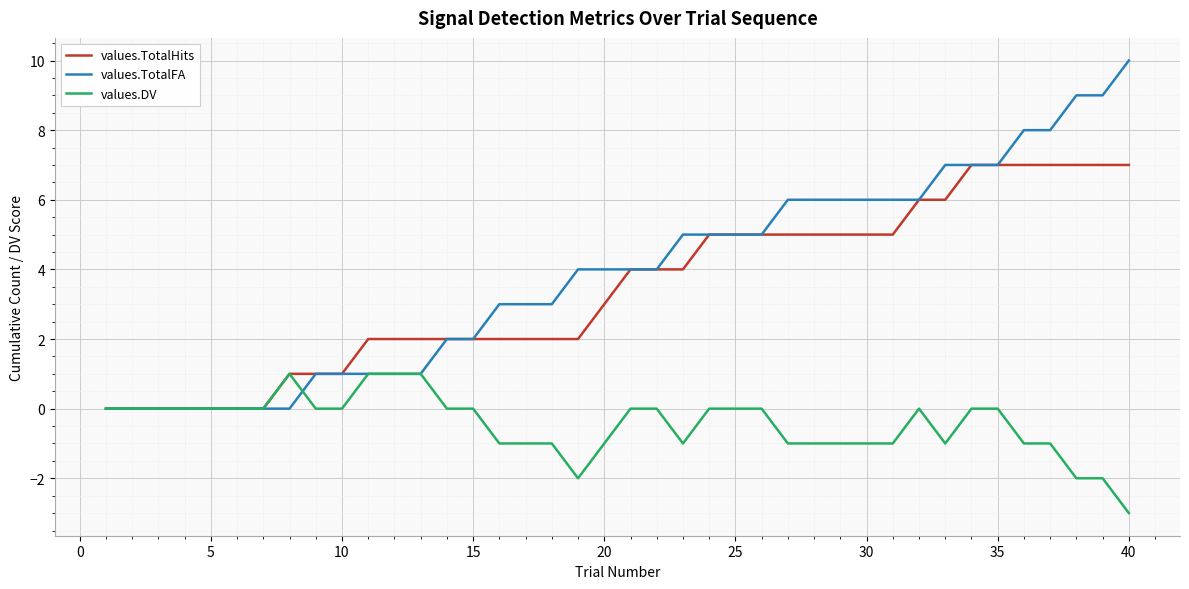

Which series has the largest total across all categories?

values.TotalFA